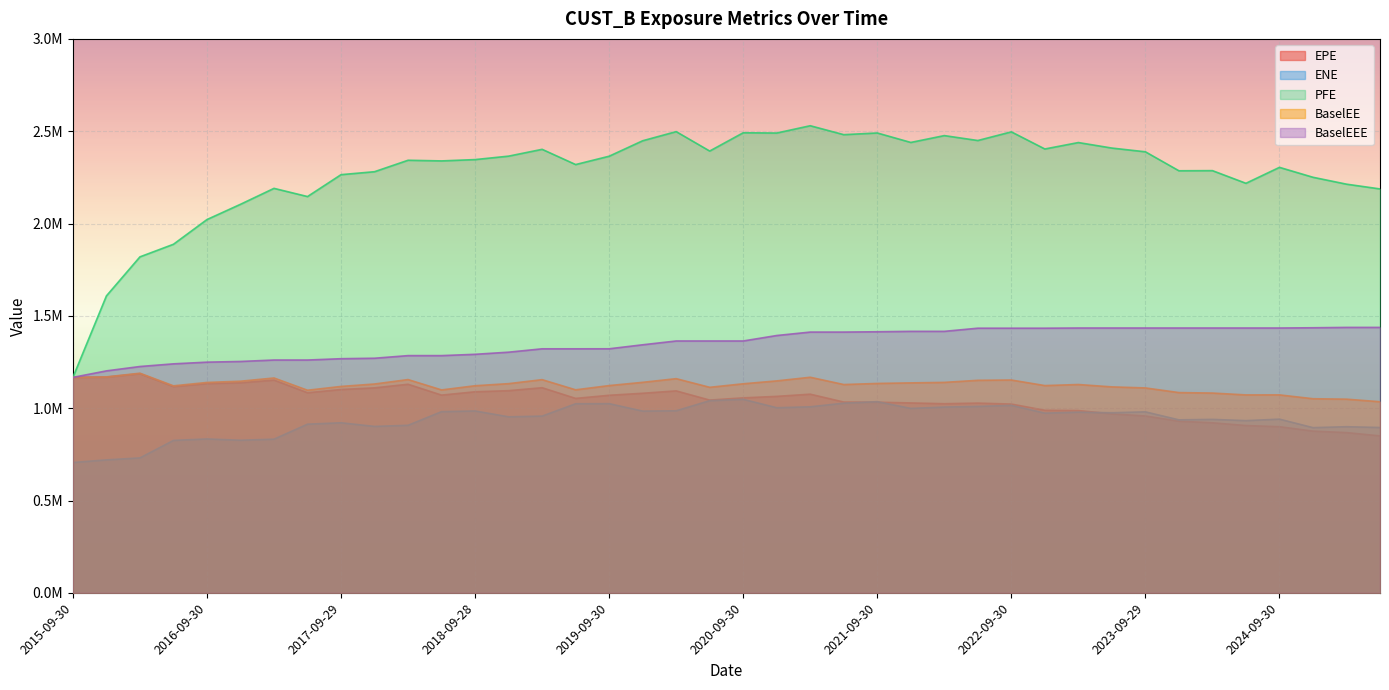

What are all the series names shown in the legend?

EPE, ENE, PFE, BaselEE, BaselEEE